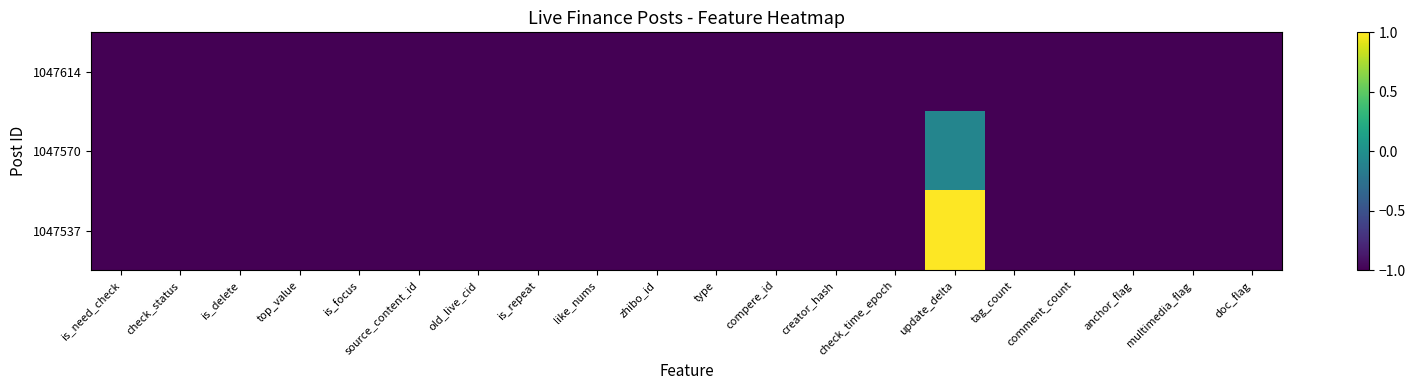

Which category has the highest value across all series?

update_delta